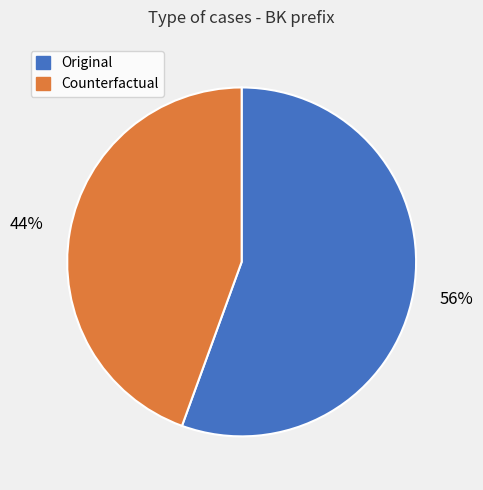

Which slice represents more than half of the pie?

Original